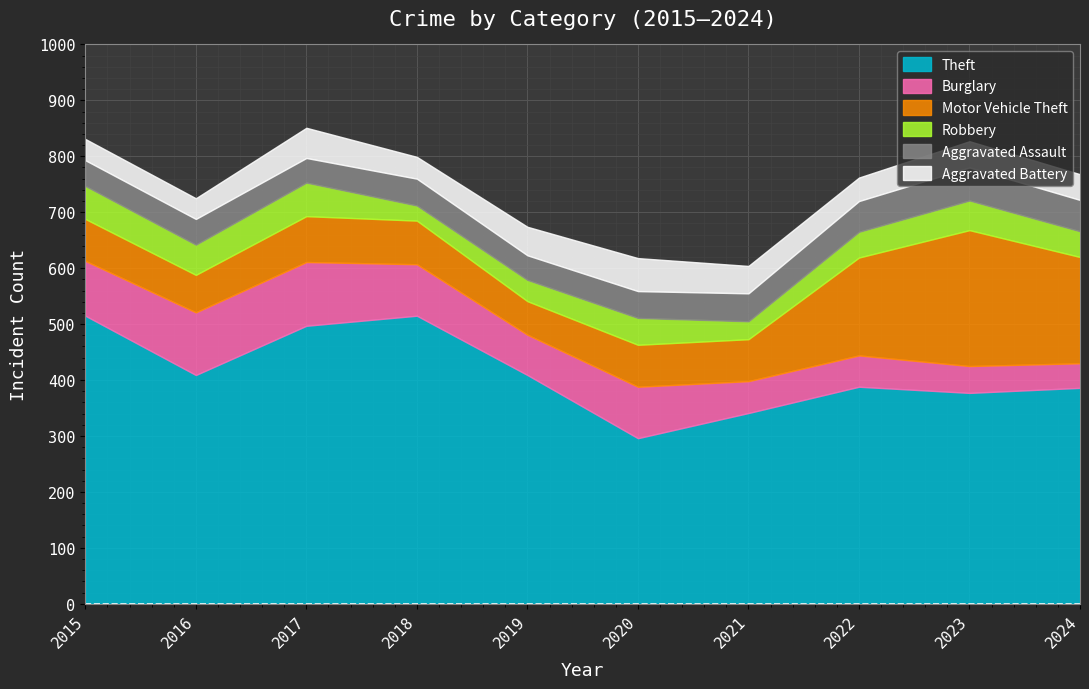

Is the value of Aggravated Battery at 2019 greater than the value of Motor Vehicle Theft at 2020?

No